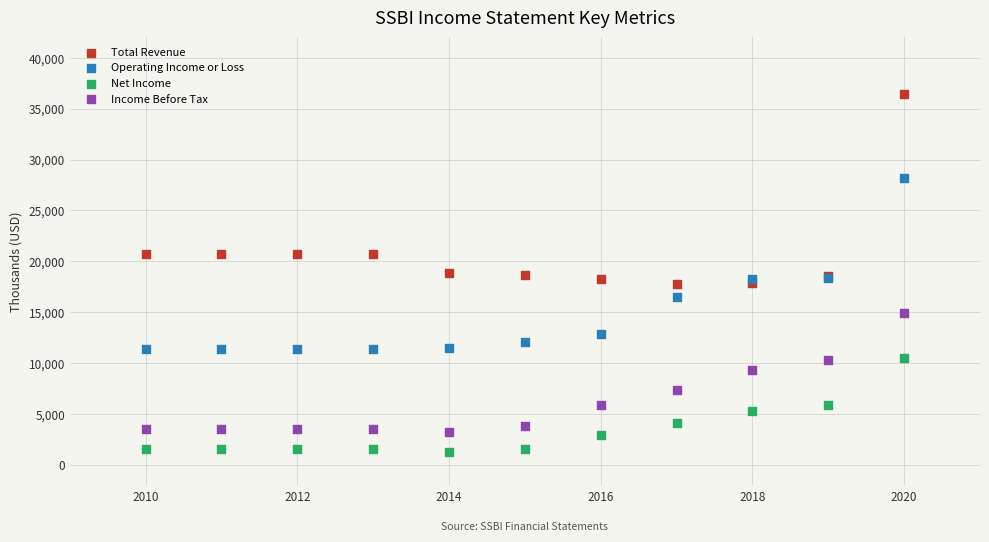

Which series contains the lowest Y value?

Net Income